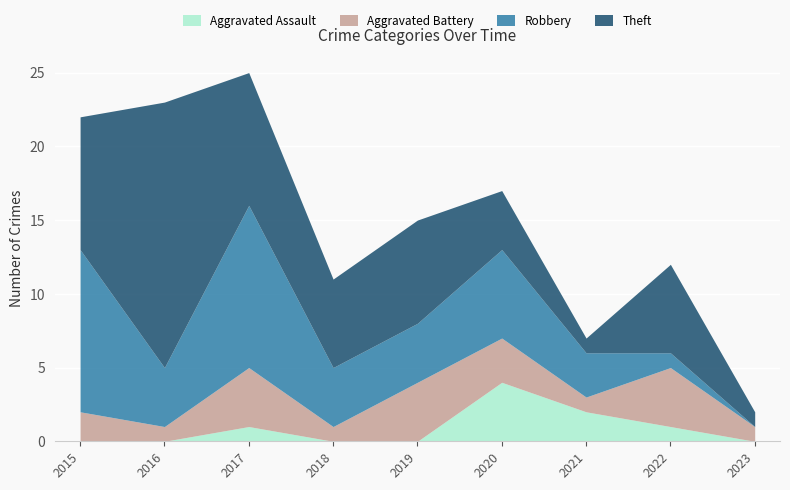

Which series has the largest total across all categories?

Theft